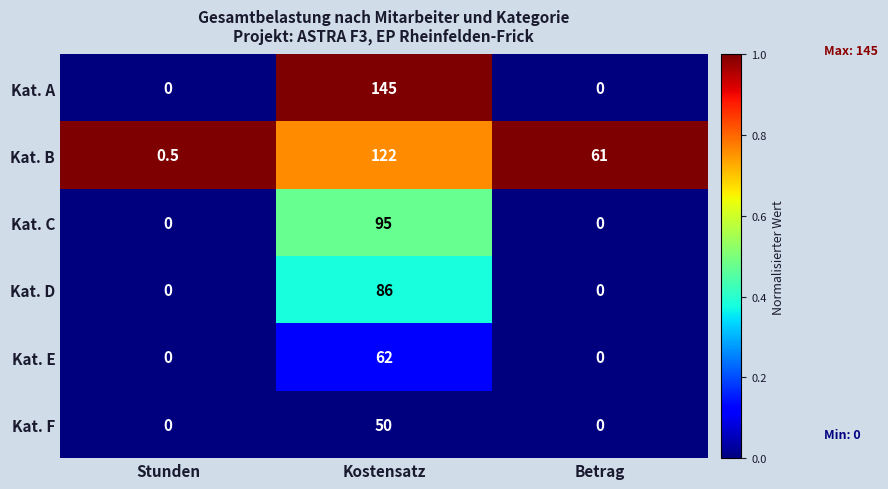

Reading left to right, what are all the values shown in this chart?

Kat. A: Stunden=0.0	Kostensatz=145.0	Betrag=0.0
Kat. B: Stunden=0.5	Kostensatz=122.0	Betrag=61.0
Kat. C: Stunden=0.0	Kostensatz=95.0	Betrag=0.0
Kat. D: Stunden=0.0	Kostensatz=86.0	Betrag=0.0
Kat. E: Stunden=0.0	Kostensatz=62.0	Betrag=0.0
Kat. F: Stunden=0.0	Kostensatz=50.0	Betrag=0.0